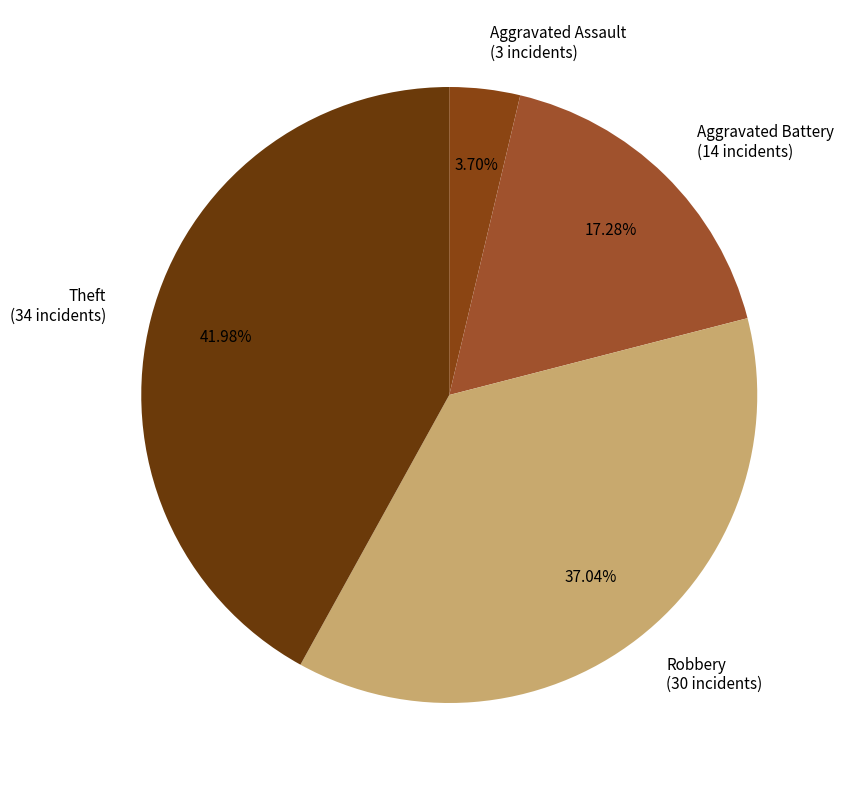

Which slice is the largest?

Theft (34 incidents)